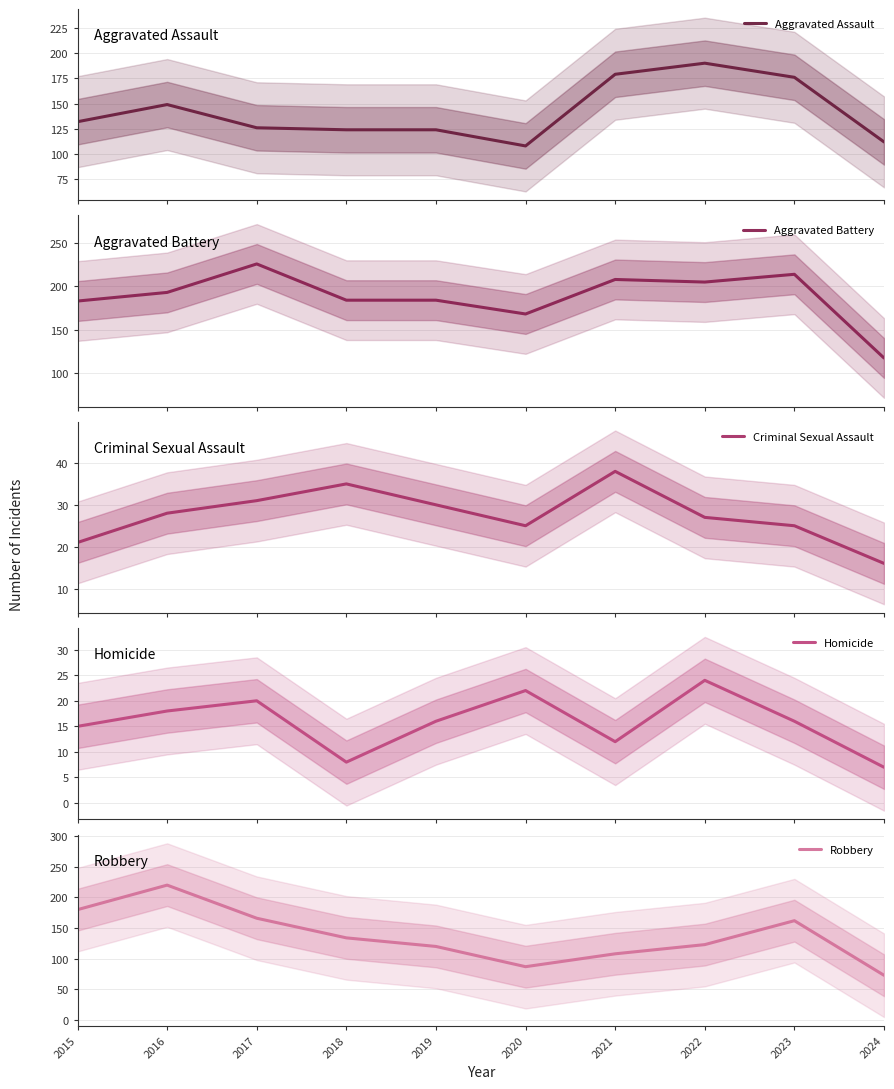

The value of Homicide at 2023 is 8. True or false?

False